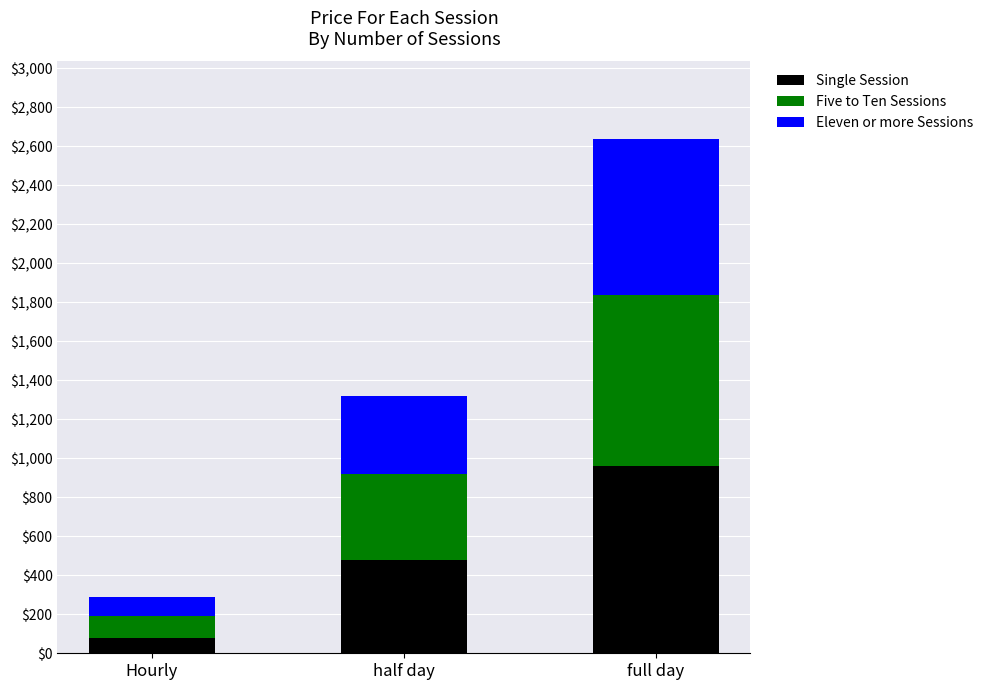

What is the difference between the Single Session values at full day and half day?

480